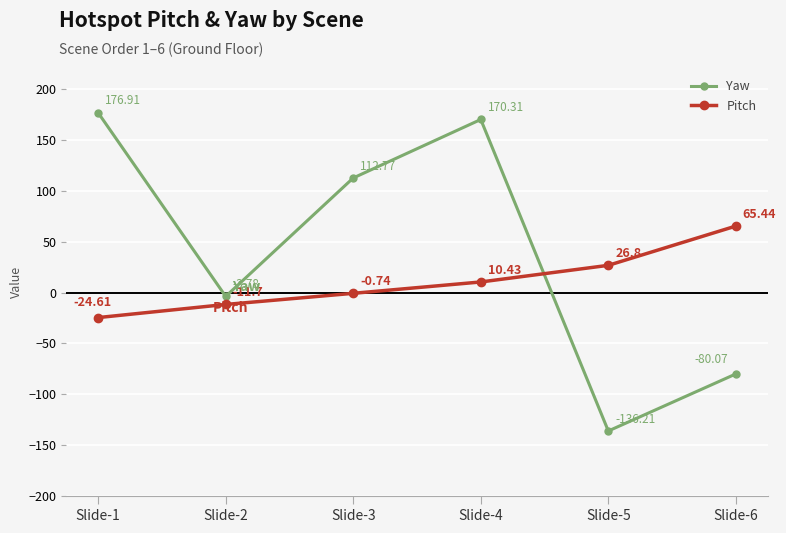

True or false: Pitch and Yaw intersect in this chart.

True